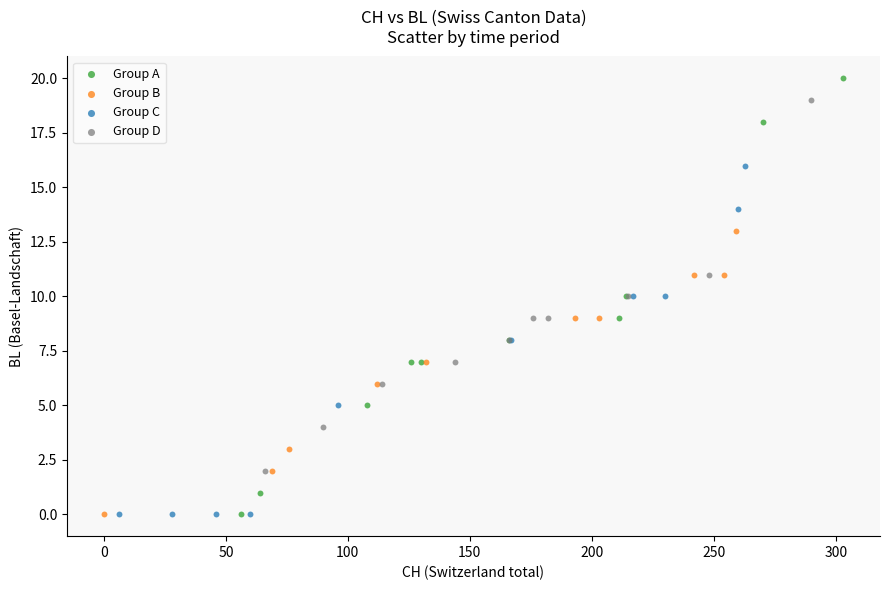

Which series has the widest spread of Y values?

Group A